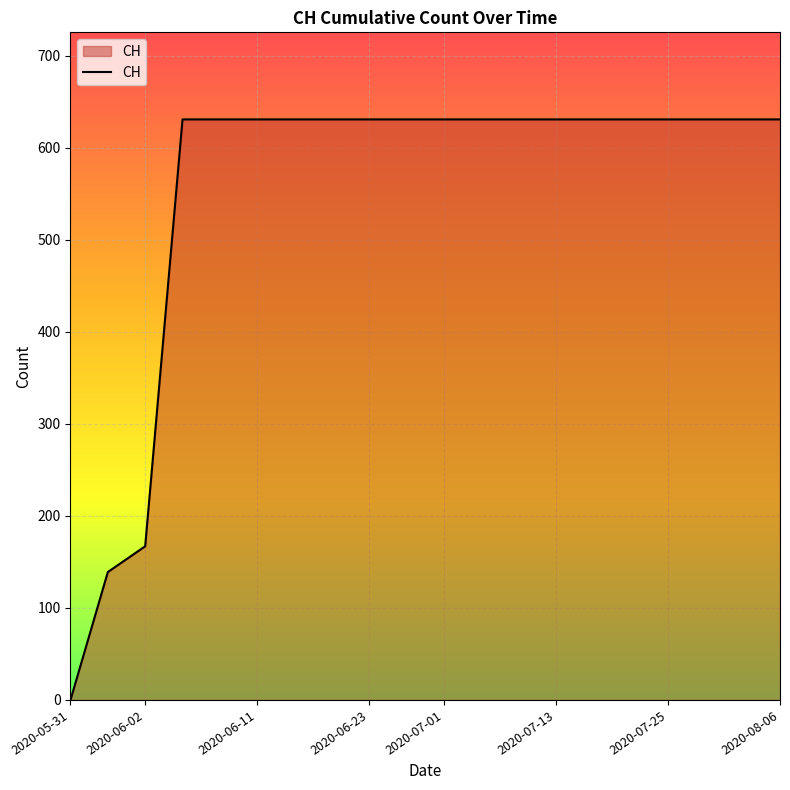

What is the difference between the second highest and minimum values?

631